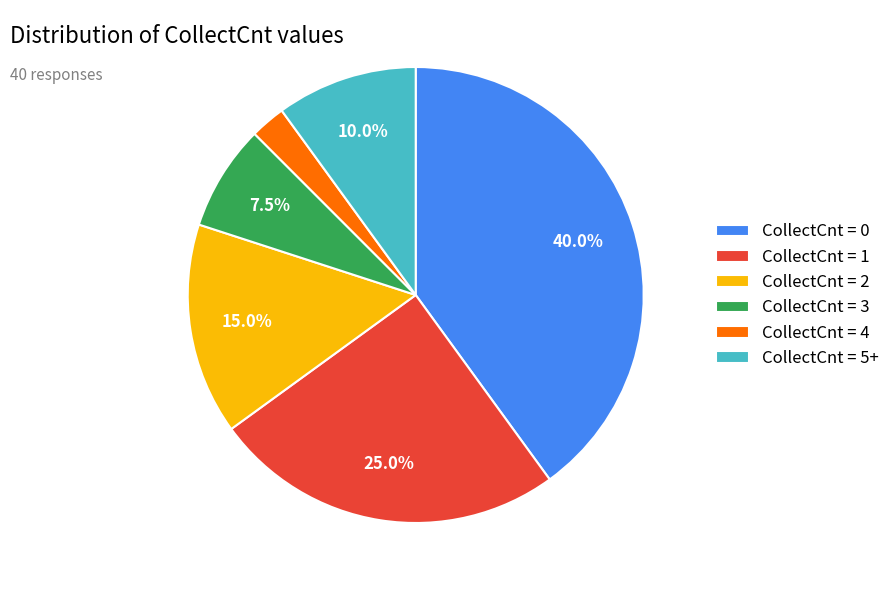

Combined, do CollectCnt = 3 and CollectCnt = 1 account for over 50%?

No